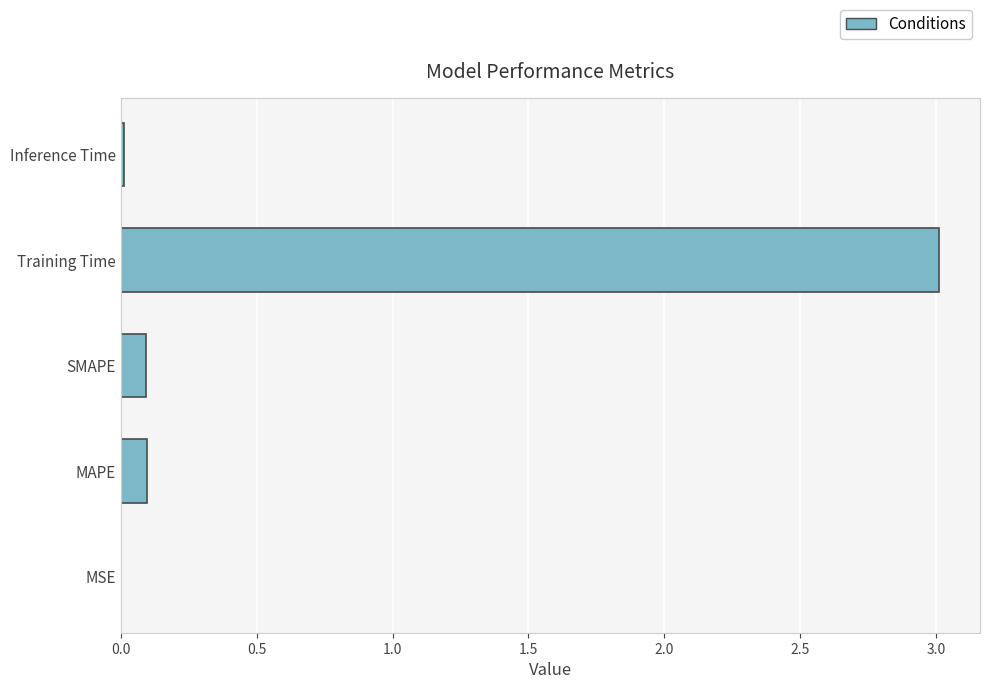

What is the sum of all values?

3.2